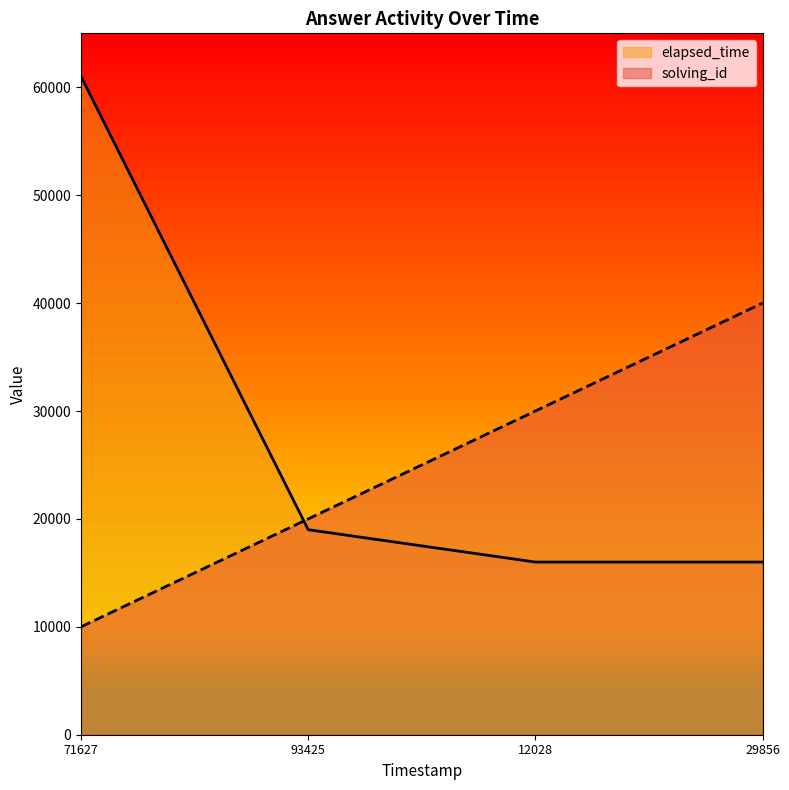

Where is solving_id nearest to the value 25000?

93425